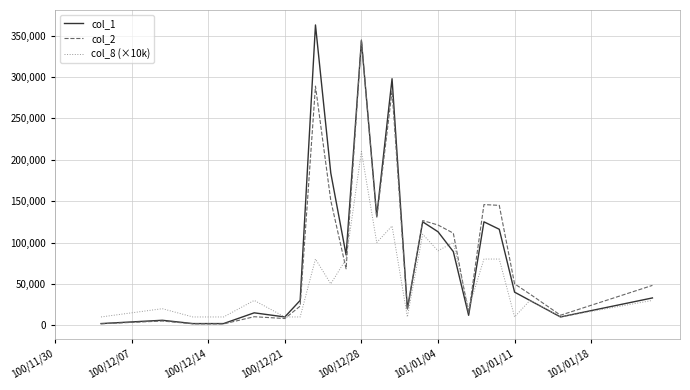

Rank the series by their maximum value, from highest to lowest.

col_1, col_2, col_8 (×10k)